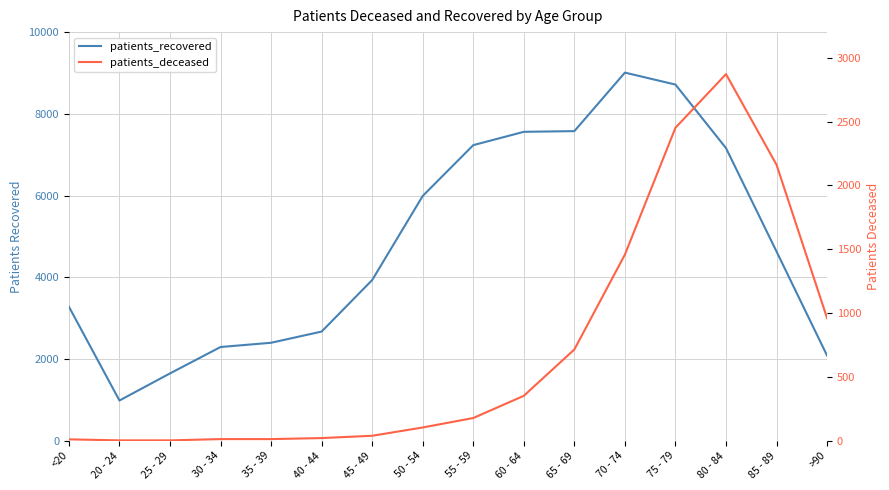

Reading left to right, what are all the values shown in this chart?

patients_recovered: 3281	985	1648	2294	2398	2672	3933	5991	7234	7560	7577	9009	8716	7161	4630	2083
patients_deceased: 11	3	3	13	13	21	39	104	178	352	715	1458	2451	2871	2161	960